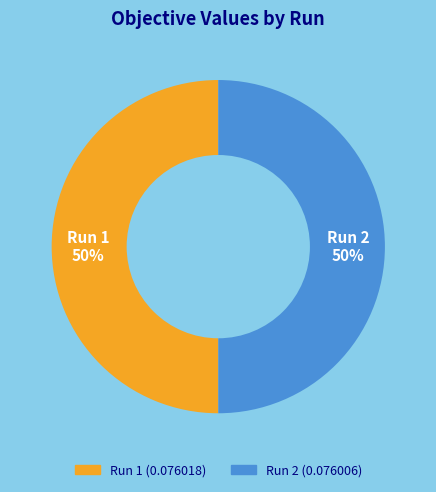

The Run 1 slice represents 50% of the pie. True or false?

True